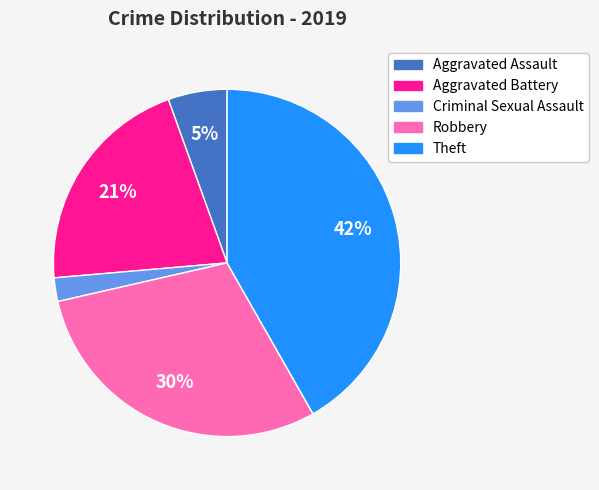

What is the ratio of the value at Theft to the value at Robbery?

1.4